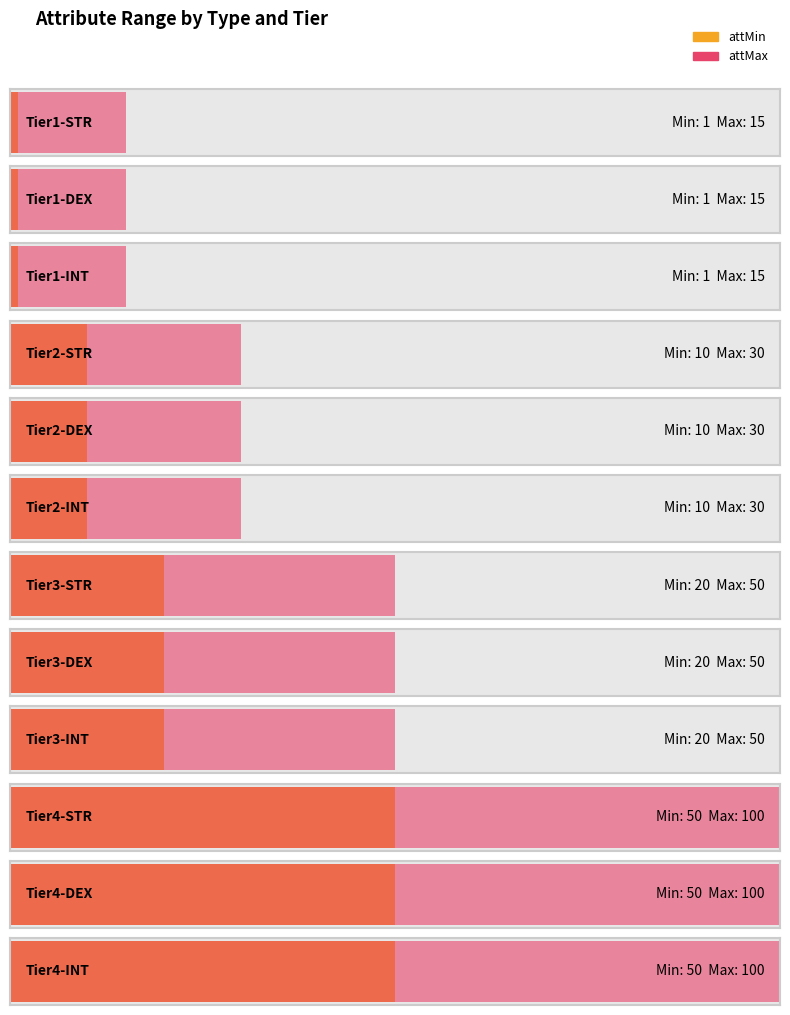

Are the bars horizontal?

Yes